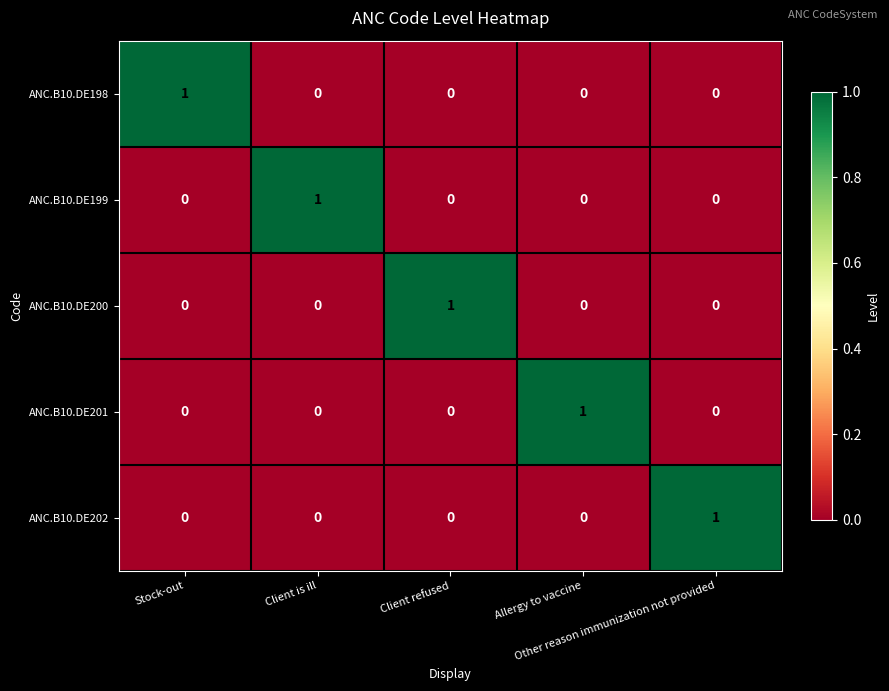

At how many categories does at least one series exceed 0?

5